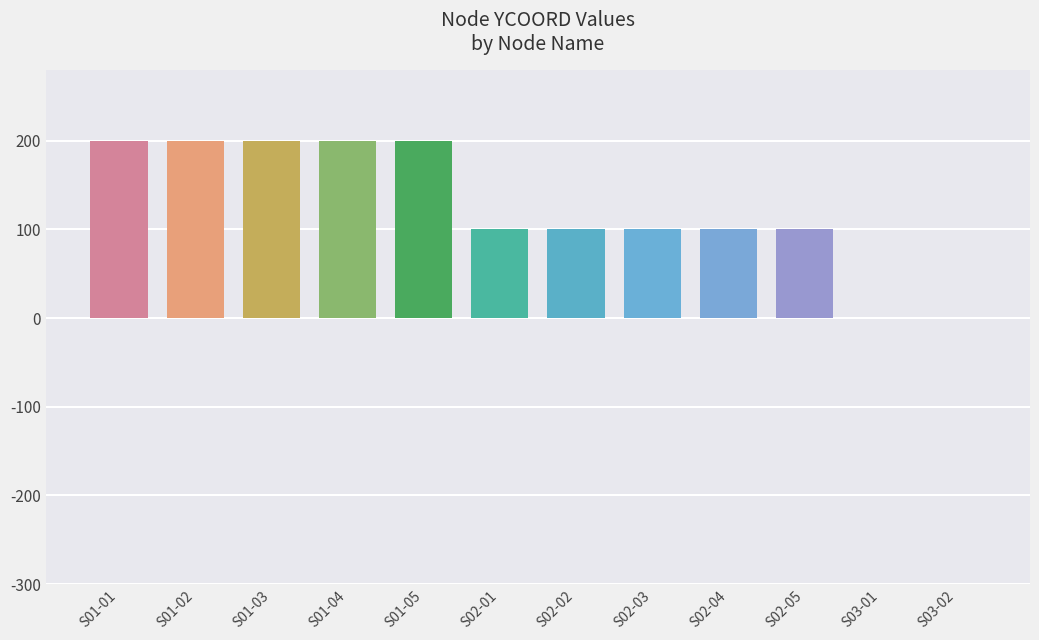

The value at S01-04 is 200. True or false?

True